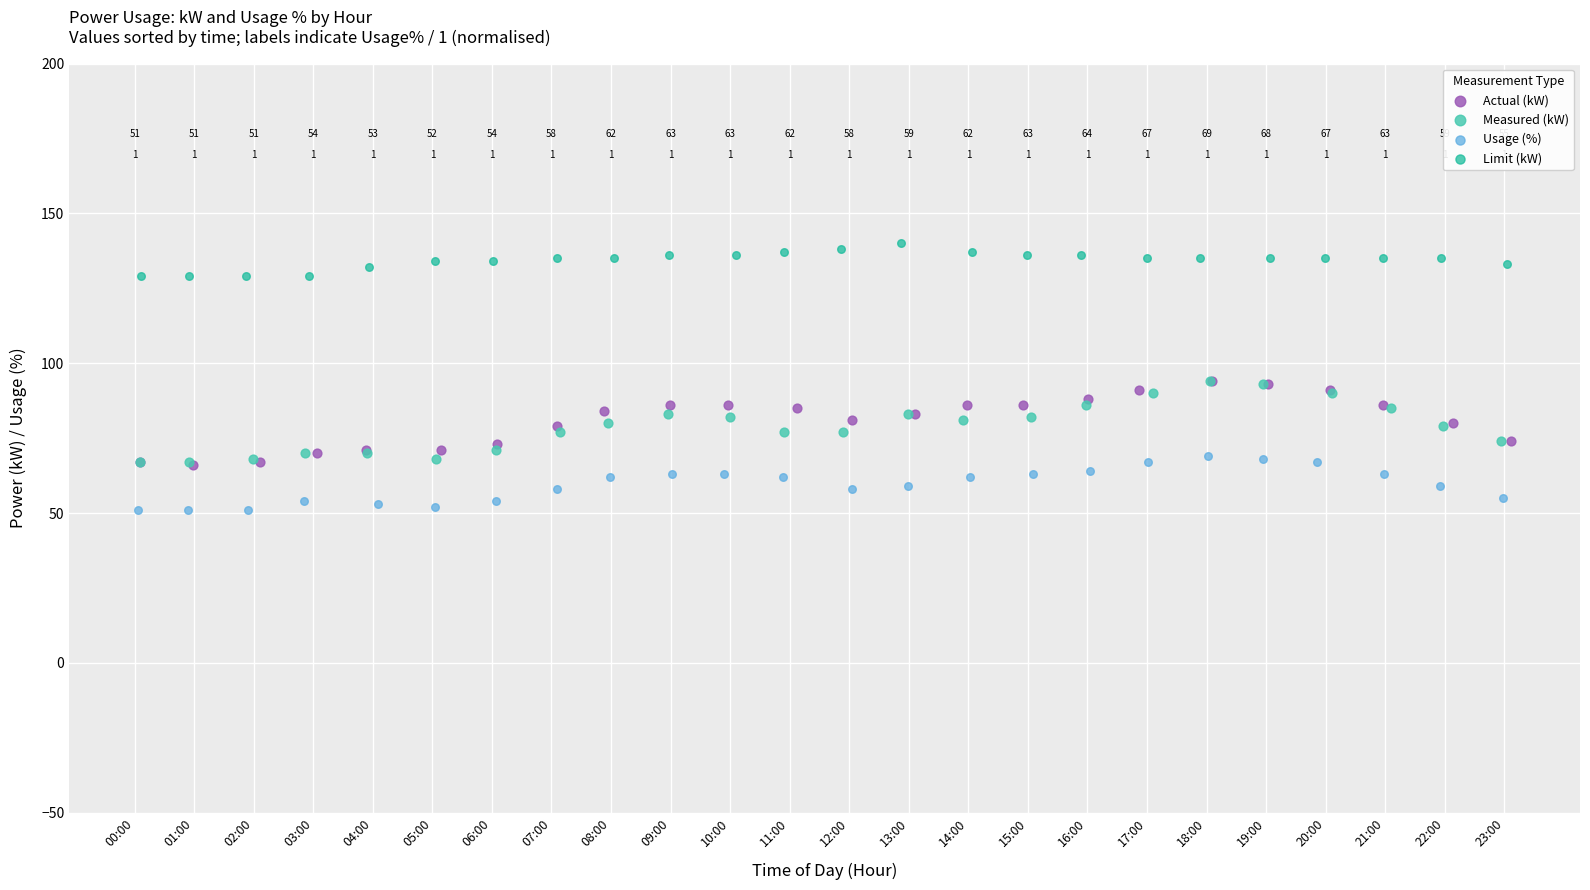

Which series reaches the maximum Y coordinate?

Limit (kW)